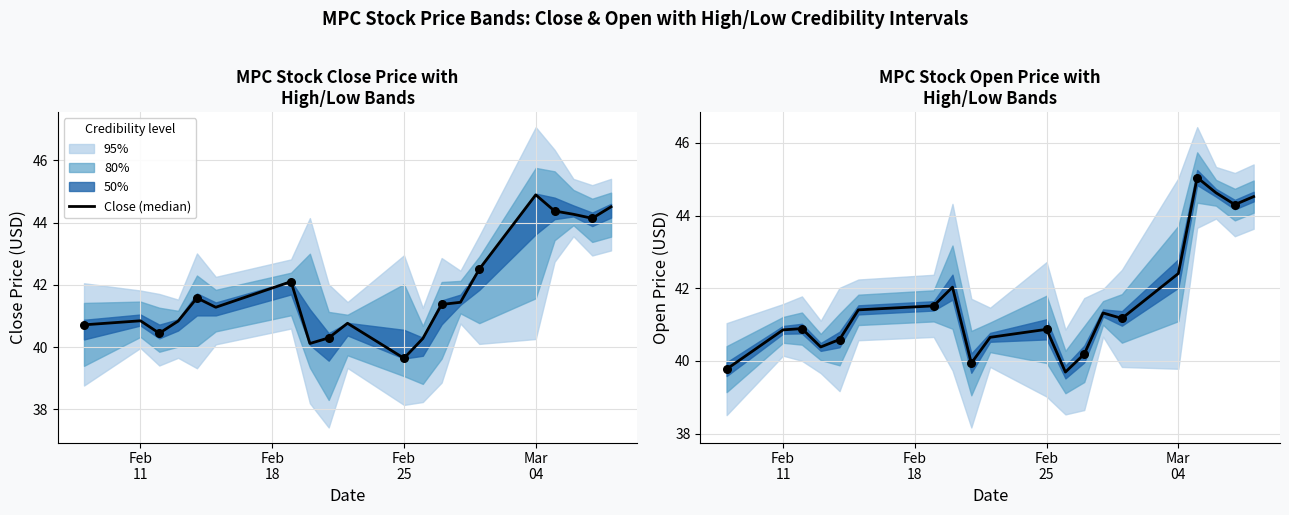

Which series contains the highest Y value?

Open (median)